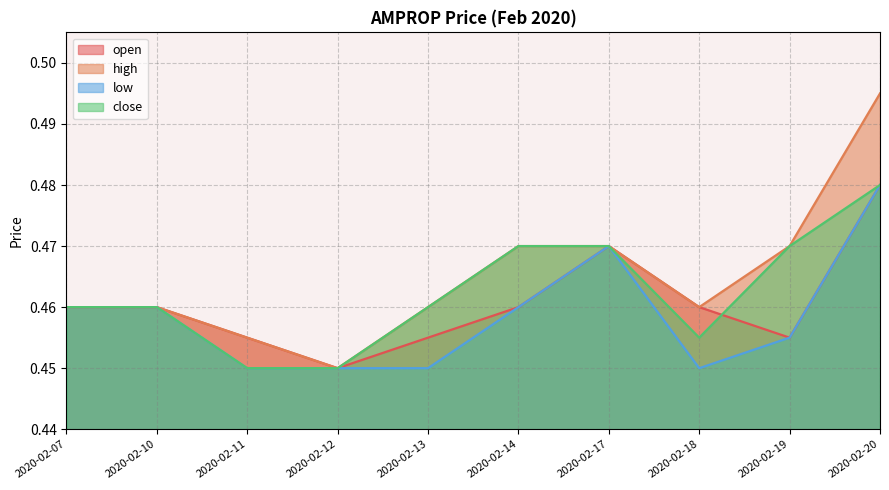

What is the maximum value for high?

0.5